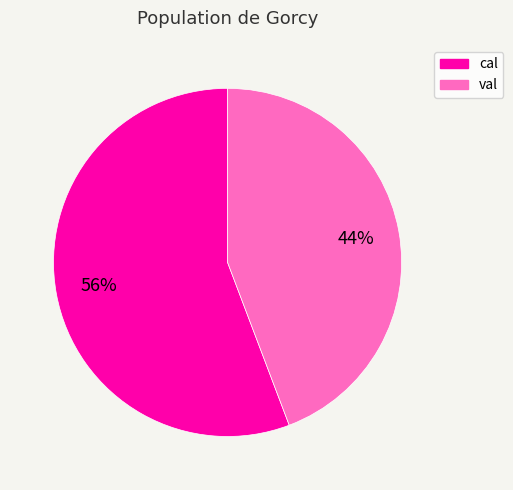

To the nearest percent, what percentage of the pie is val?

44%